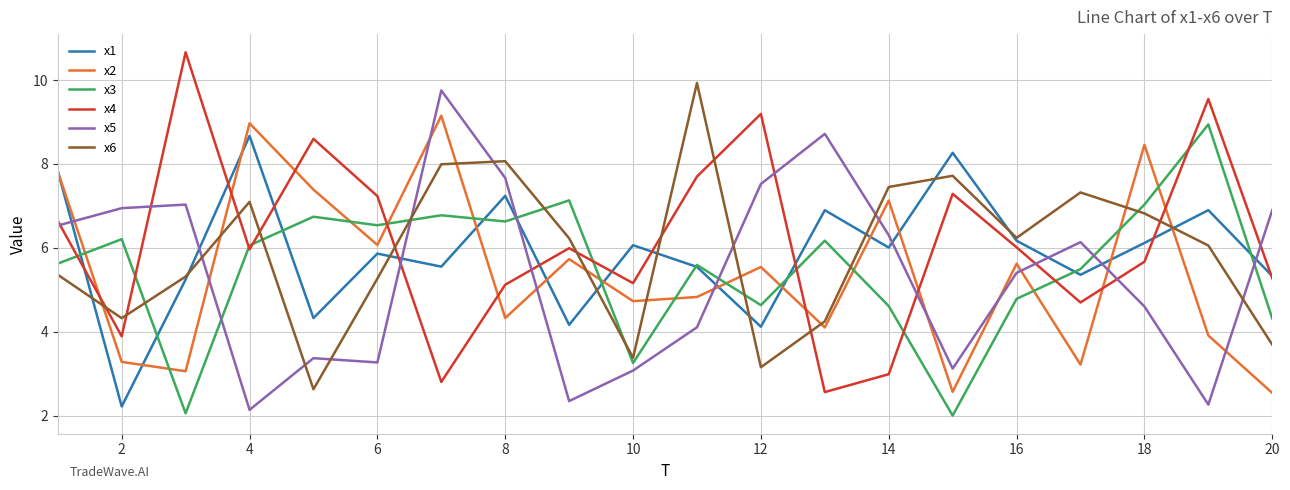

What is the minimum value for x4?

2.6